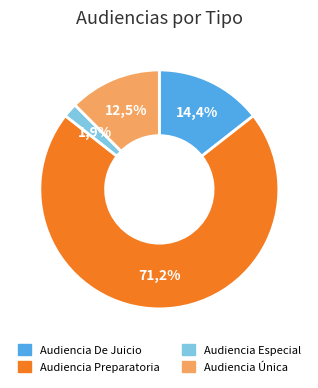

How many segments does this pie chart have?

4